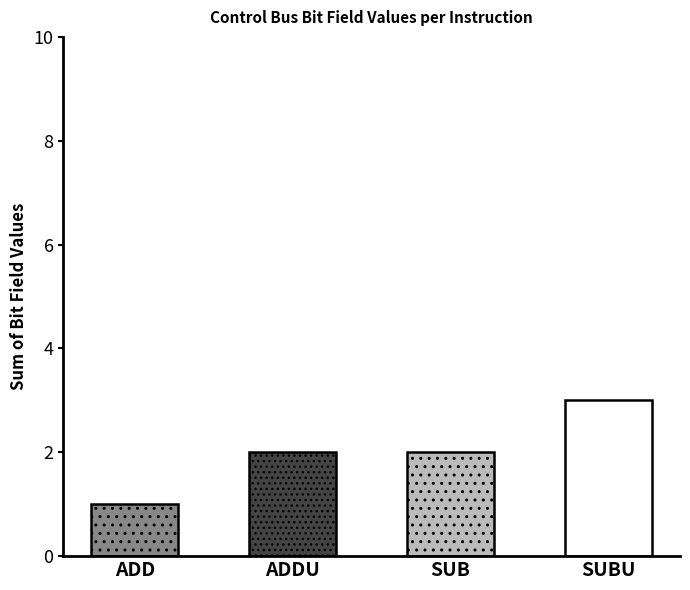

What is the total value across all series at ADDU?

2